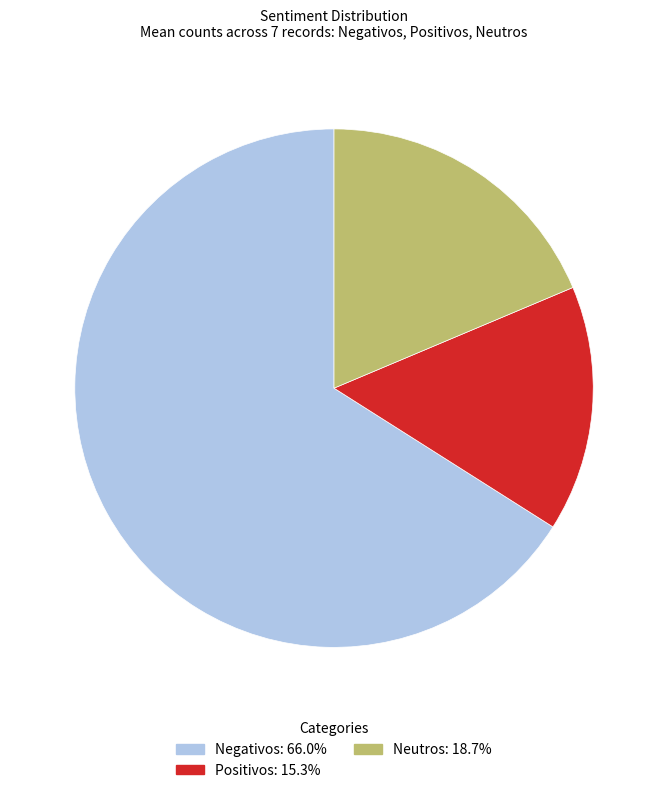

How many slices are in this pie chart?

3